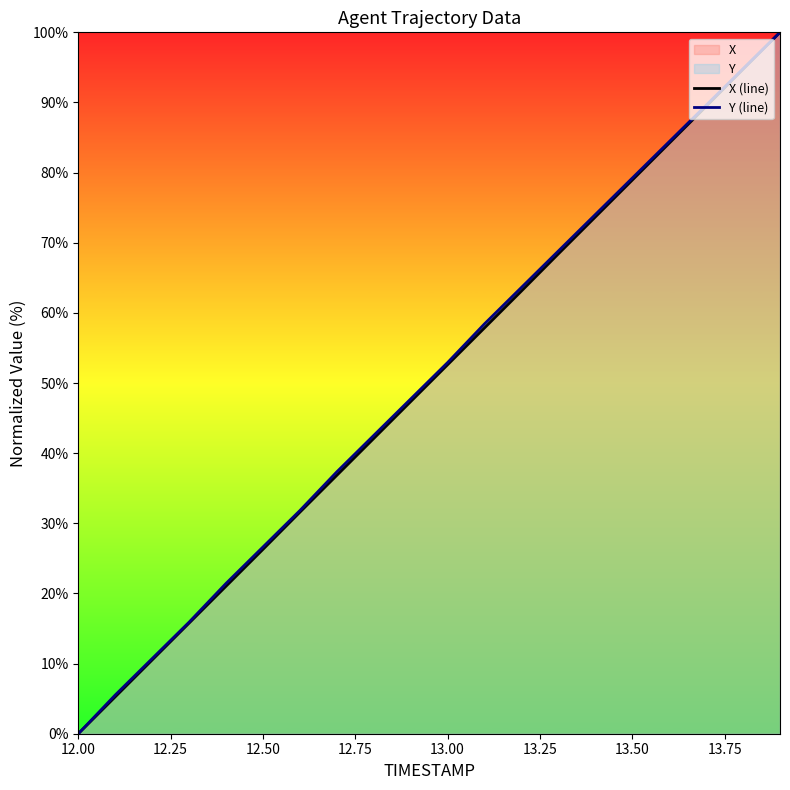

Reading left to right, transcribe all the data shown in this chart.

X (line): 0.0	5.3	10.5	15.8	21.0	26.3	31.6	36.8	42.1	47.3	52.6	57.9	63.1	68.4	73.7	78.9	84.2	89.4	94.7	100.0
Y (line): 0.0	5.5	10.7	15.9	21.4	26.6	31.8	37.3	42.5	47.7	52.9	58.4	63.6	68.8	74.0	79.2	84.4	89.6	94.8	100.0